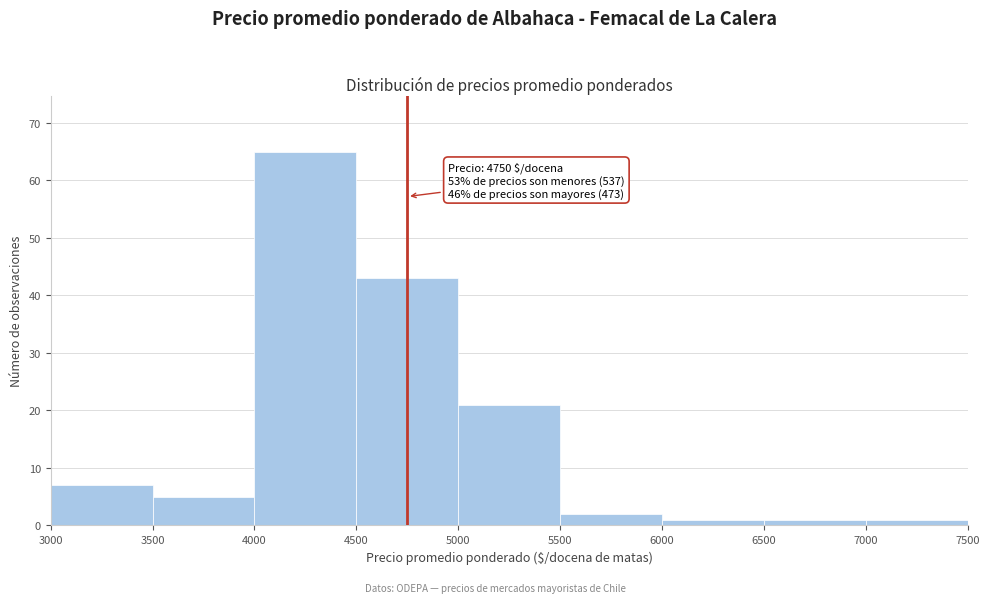

Over which range of the x-axis is the bar tallest?

4000 to 4500